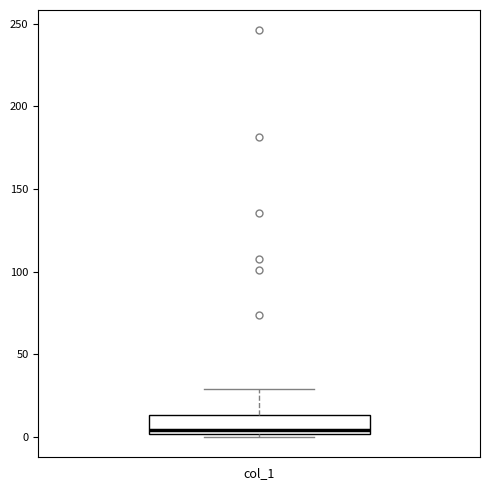

Transcribe this box plot: give where the median line is, the range the box spans, and where the two whiskers end, as read against the y-axis. The values are not printed on the chart, so give them approximately, as read against the axis.

median 5, box 0 to 15, whiskers 0 (just below the box's lower edge) to 30